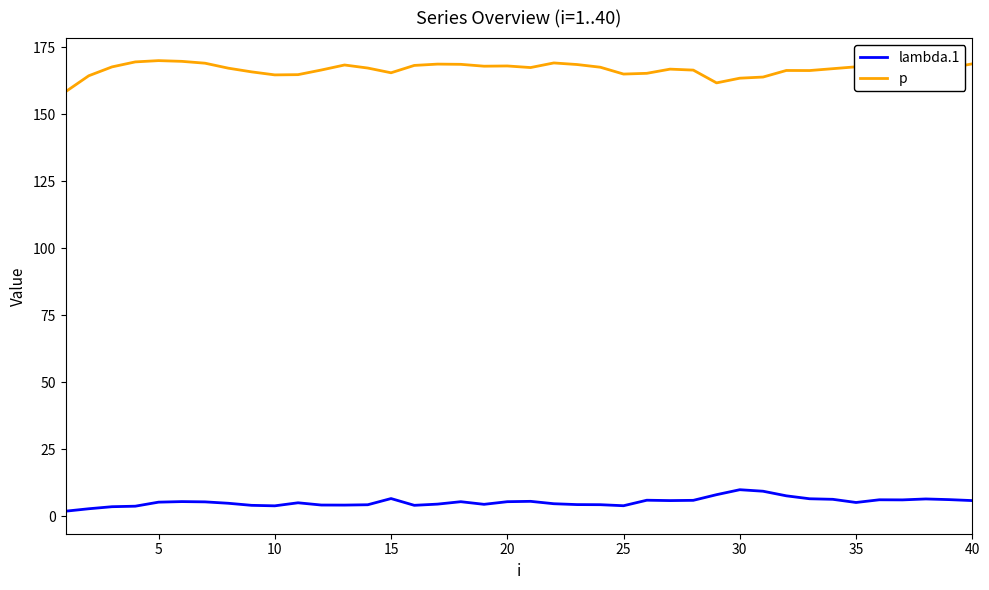

What is the minimum value shown in the chart?

2.0